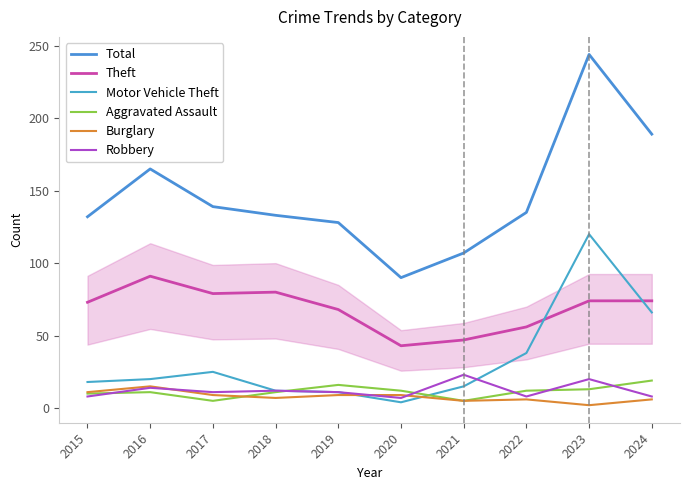

True or false: Theft and Aggravated Assault intersect in this chart.

False